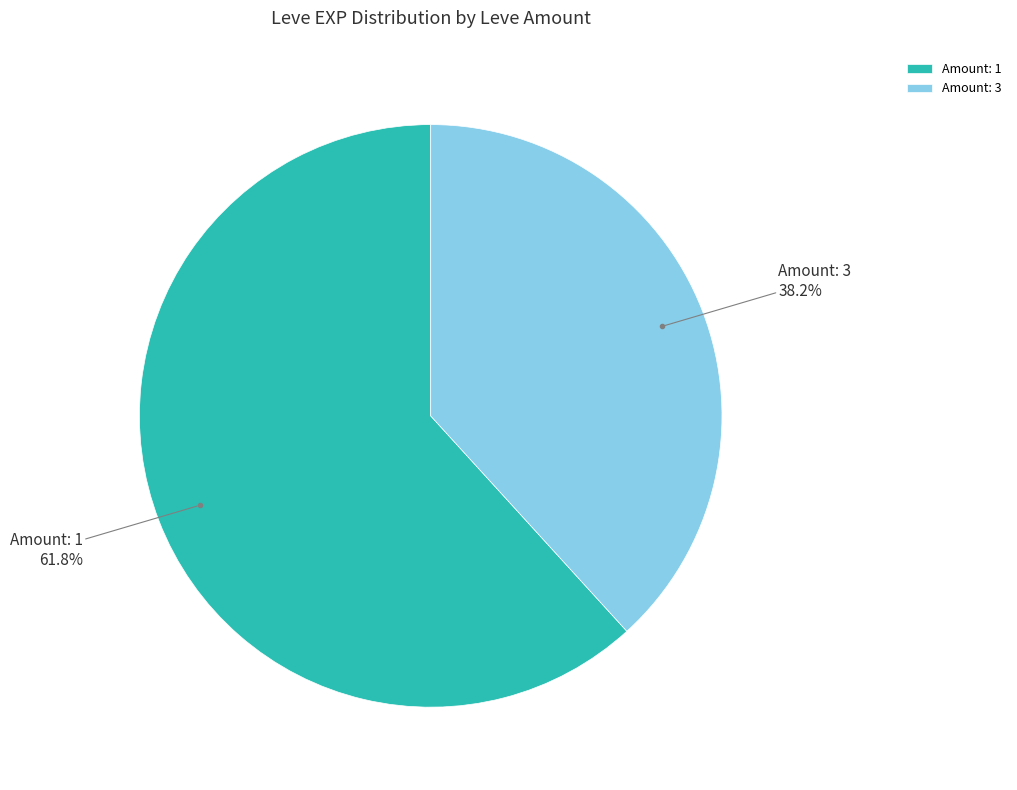

Combined, do Amount: 1 and Amount: 3 account for over 50%?

Yes